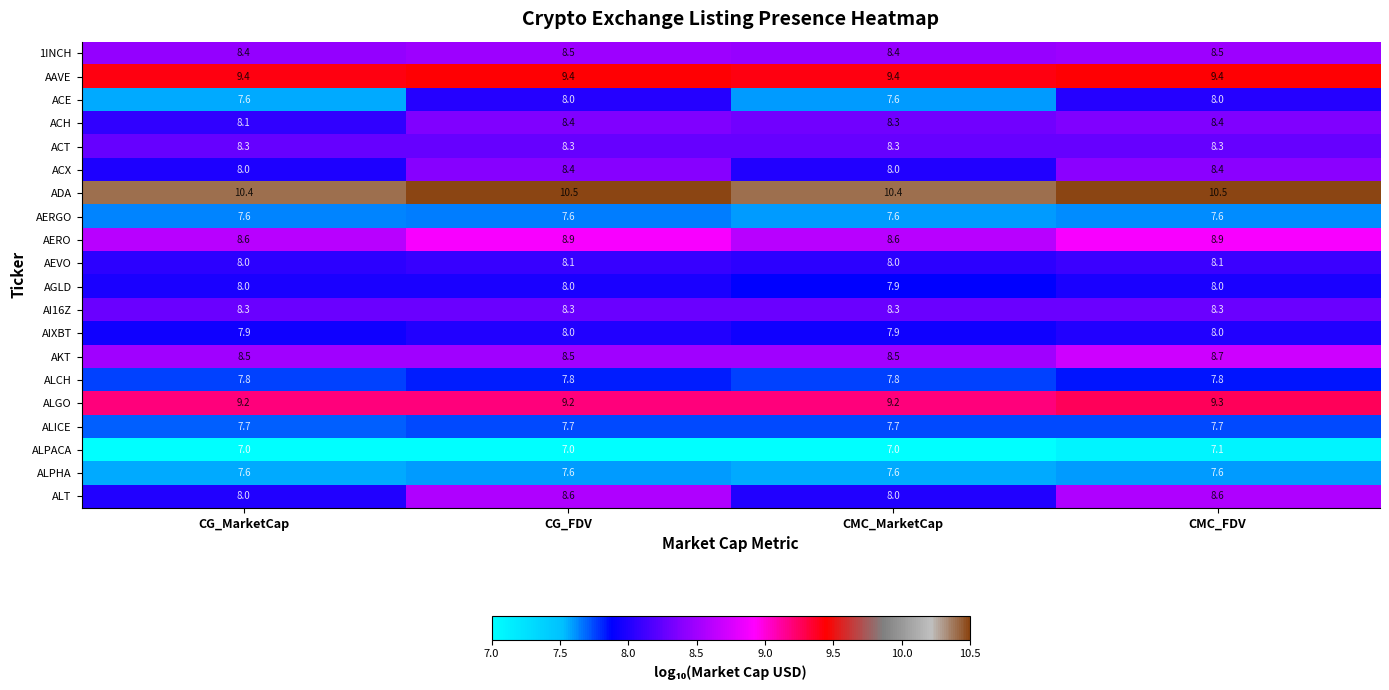

What is the sum of all ALGO values?

36.9